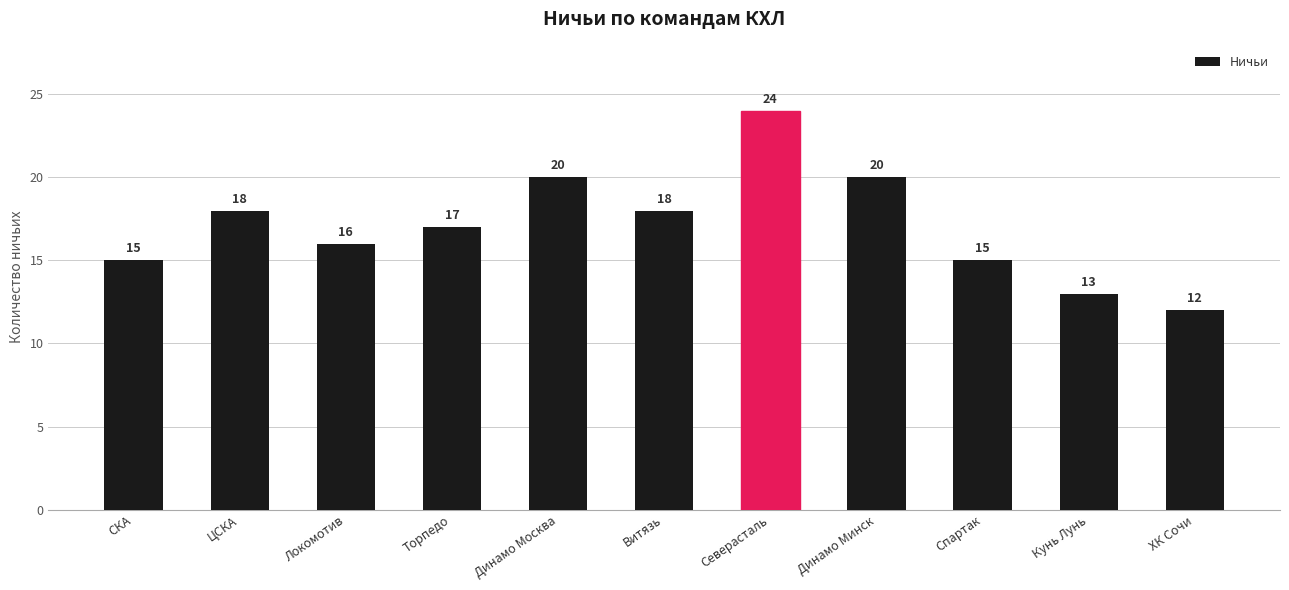

What position from the right is Спартак?

3